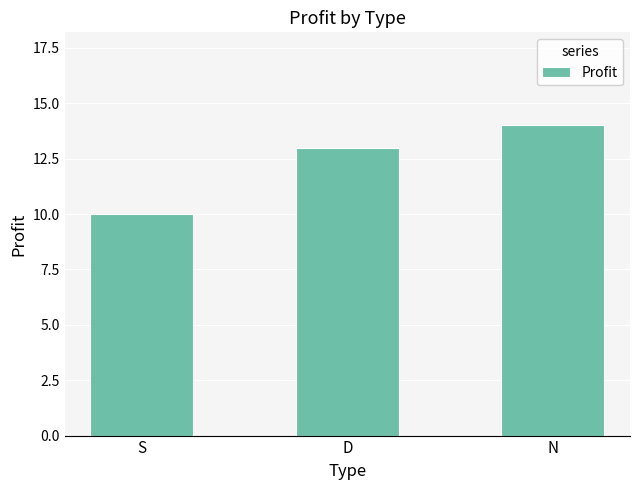

What is the difference between the values at N and D?

1